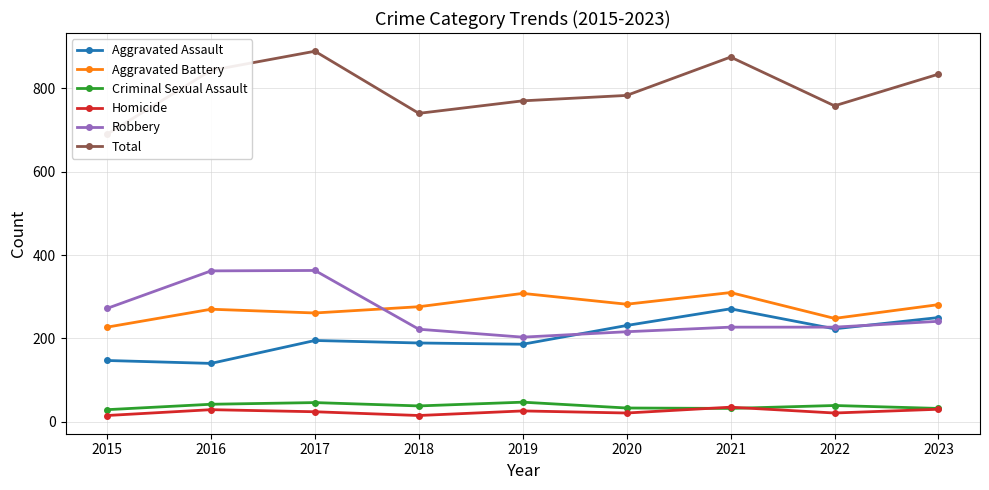

What are all the series names shown in the legend?

Aggravated Assault, Aggravated Battery, Criminal Sexual Assault, Homicide, Robbery, Total